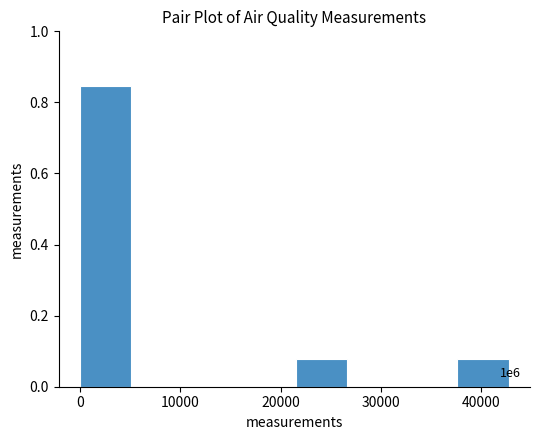

Which range on the x-axis has the tallest bar?

0 to 5000